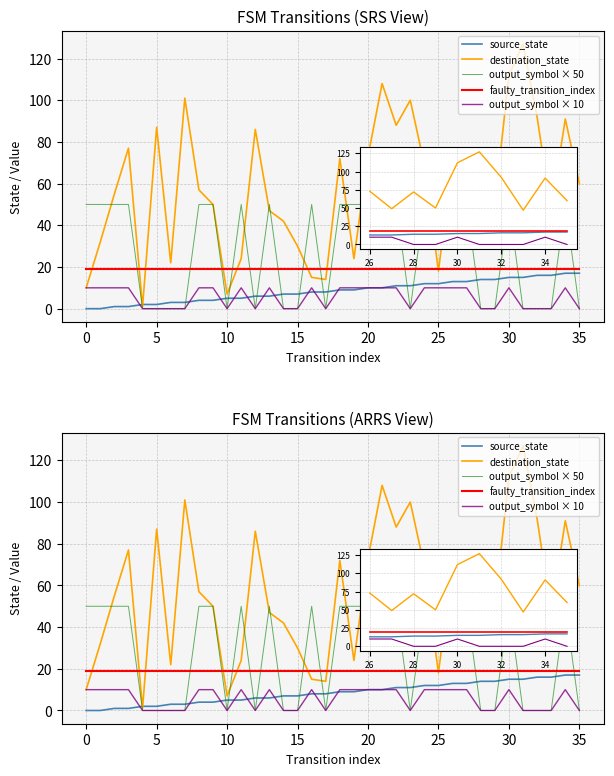

True or false: output_symbol × 50 has a value of 13 at 5.

False